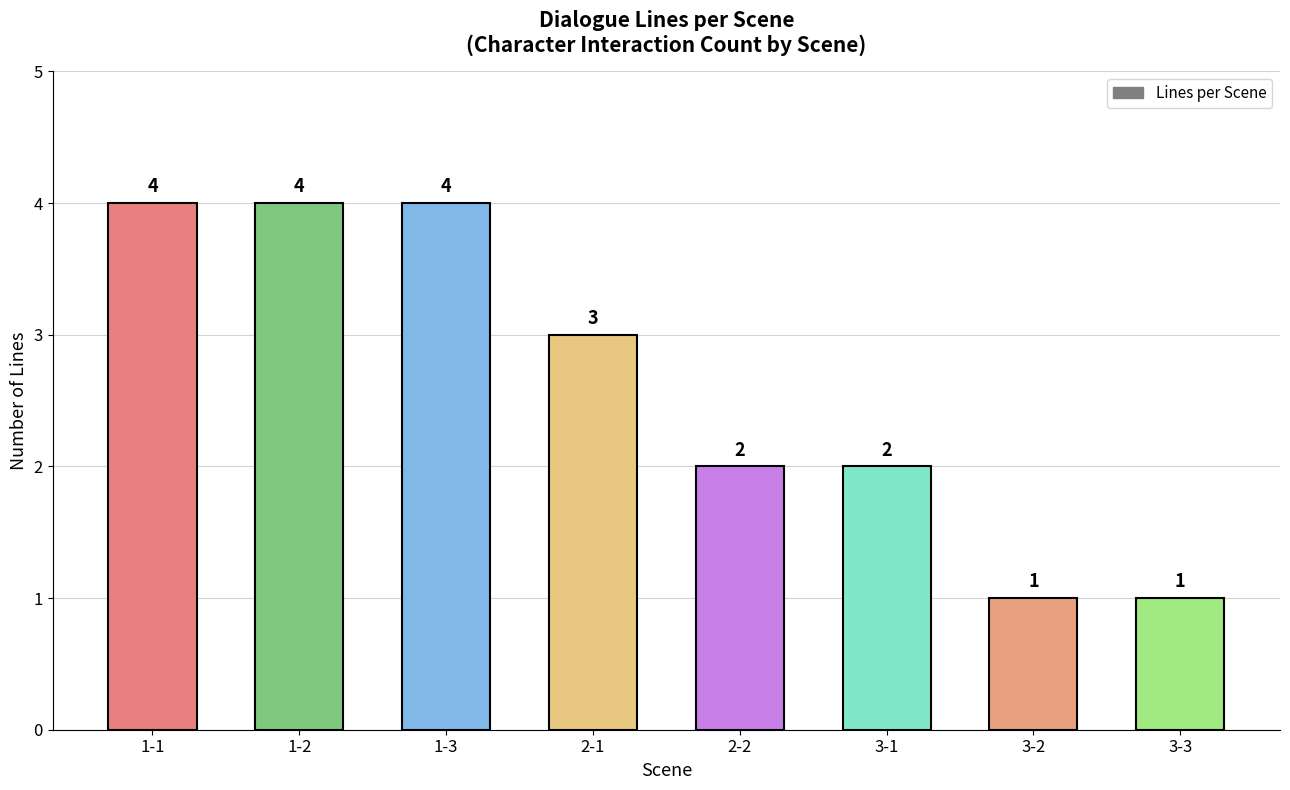

Reading right to left, transcribe all the data shown in this chart.

3-3=1	3-2=1	3-1=2	2-2=2	2-1=3	1-3=4	1-2=4	1-1=4